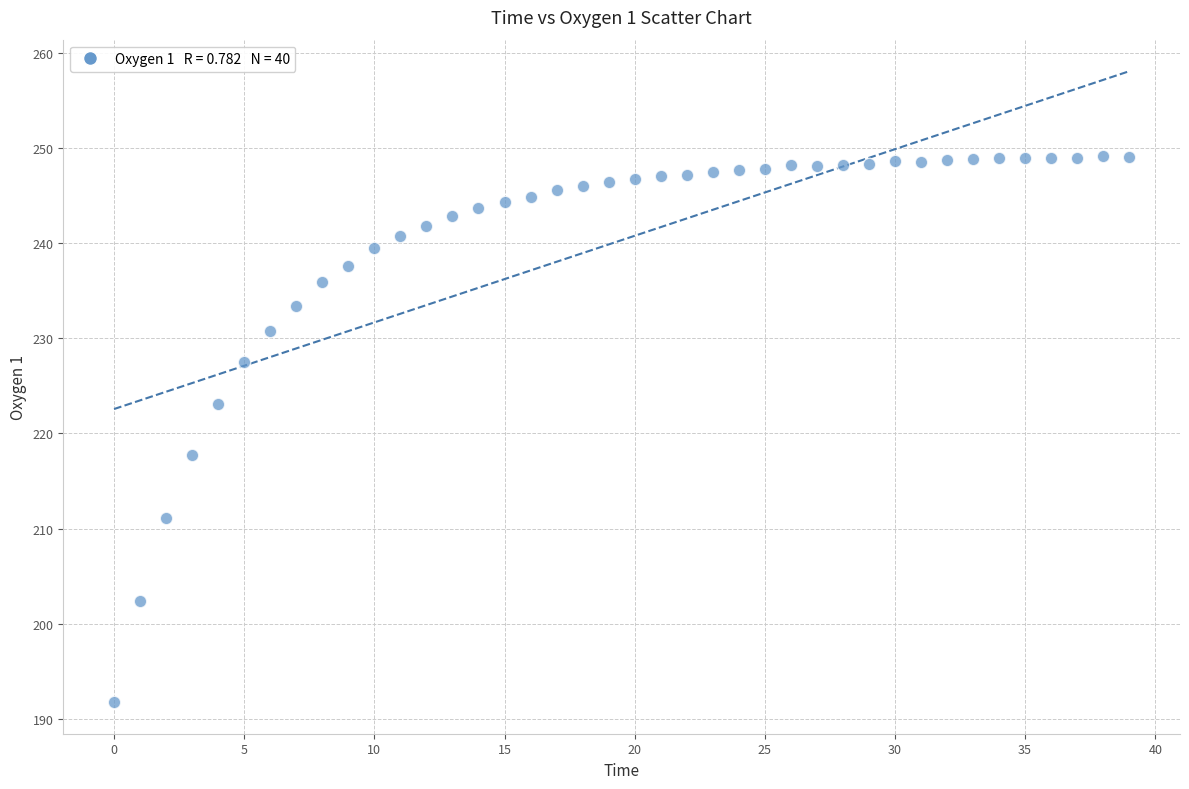

What Y value in the scatter plot is closest to 220?

217.7